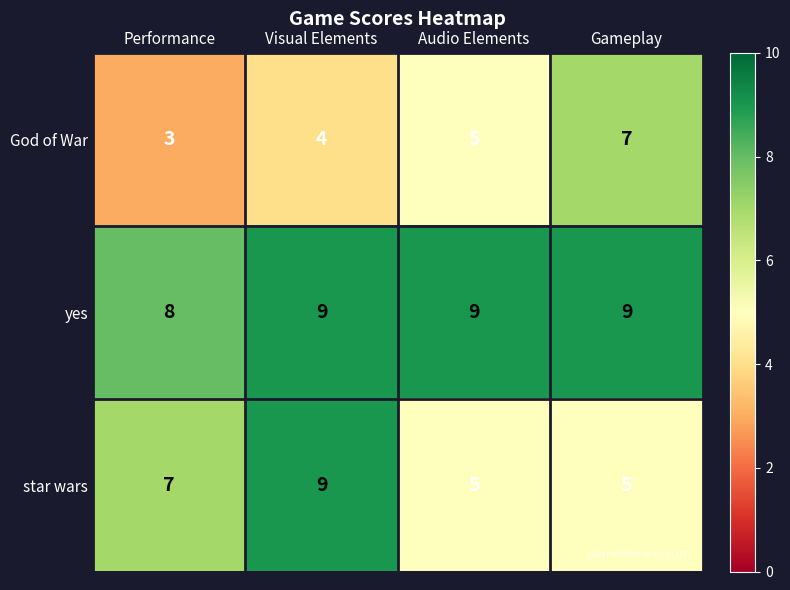

At how many categories does at least one series exceed 7?

4